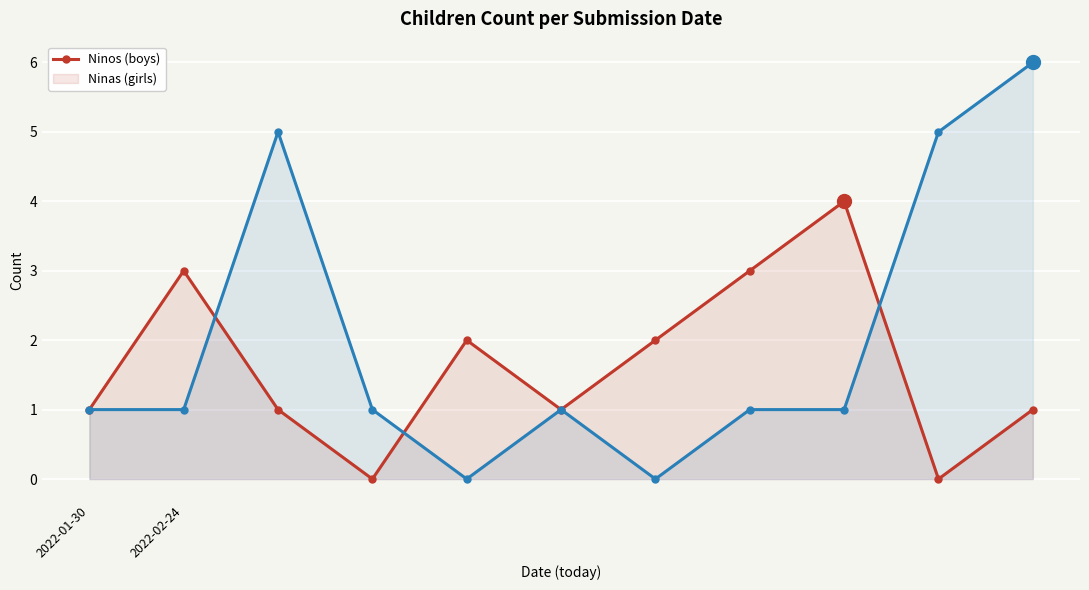

How many intersections are there between Ninas and Ninos?

3